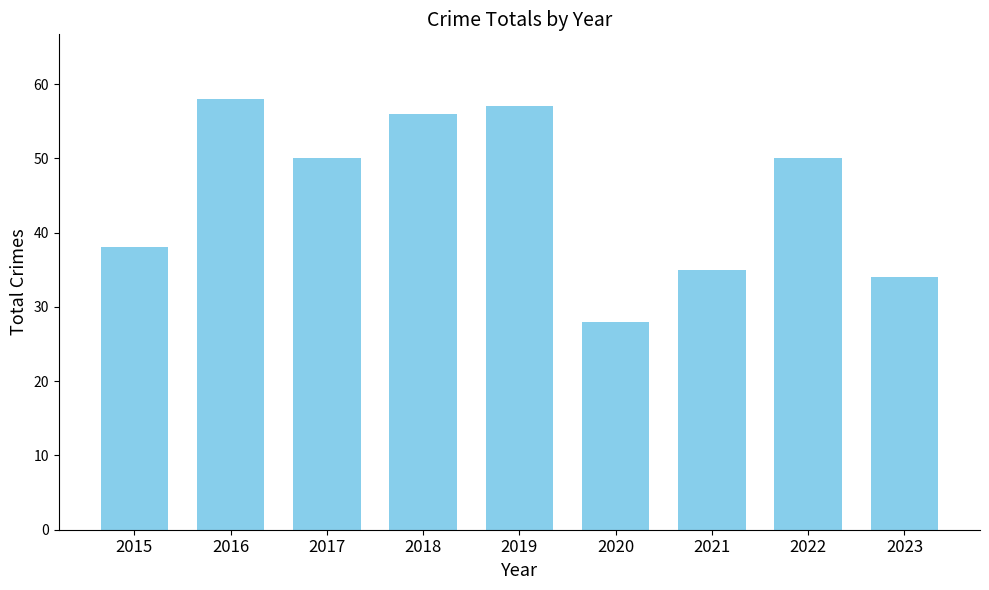

Reading left to right, what are all the values shown in this chart?

2015=38	2016=58	2017=50	2018=56	2019=57	2020=28	2021=35	2022=50	2023=34